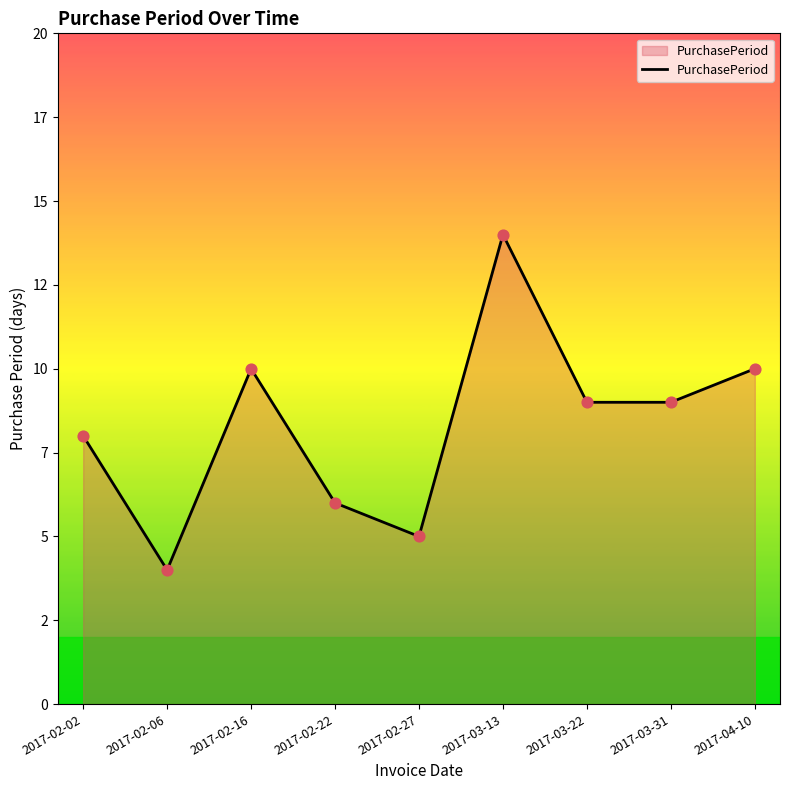

Approximately how many times larger is the value at 2017-02-27 compared to 2017-02-22?

0.8